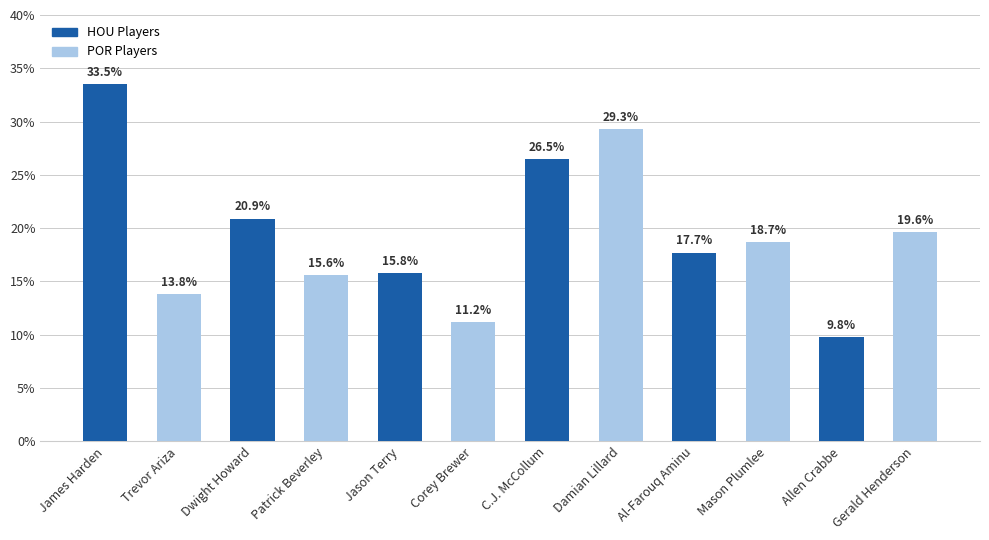

Approximately how many times larger is the value at Corey Brewer compared to Allen Crabbe?

1.1